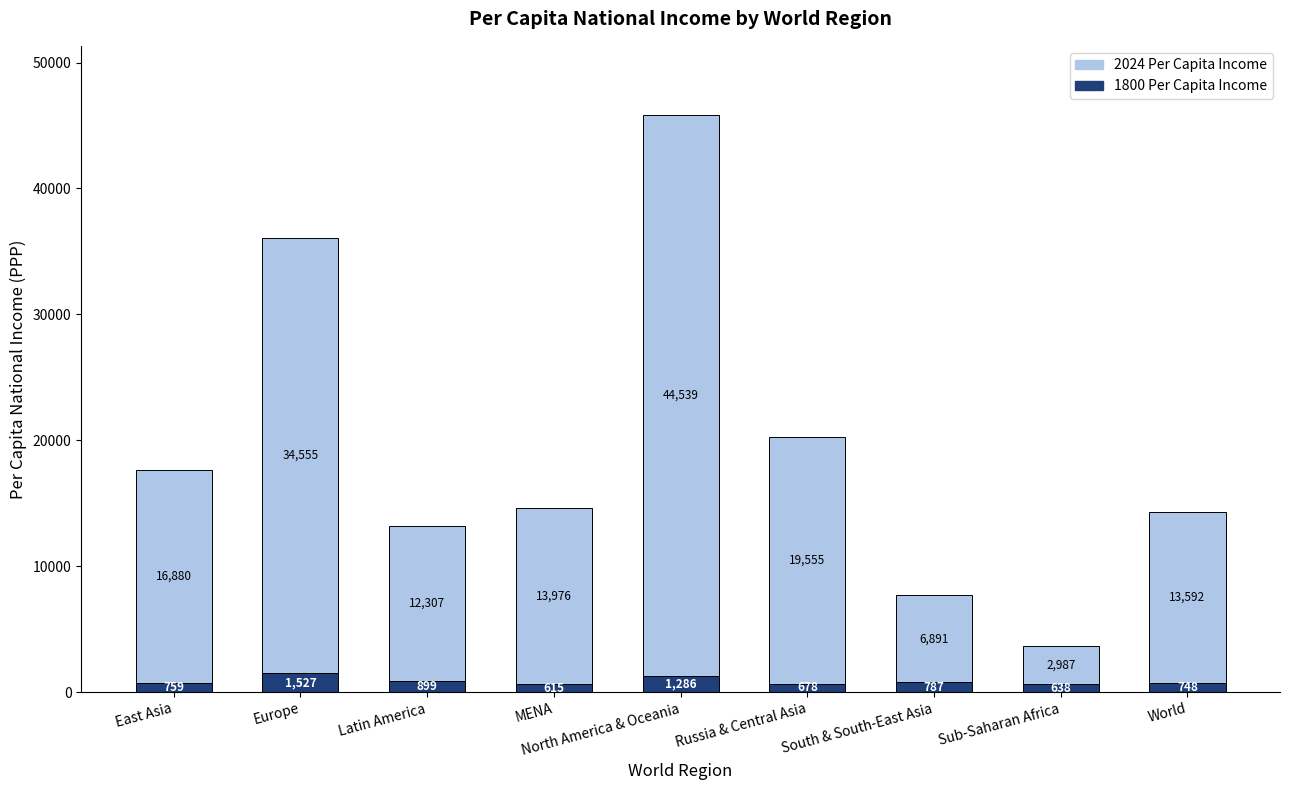

At which label is 1800 Per Capita Income closest to 1071?

Latin America